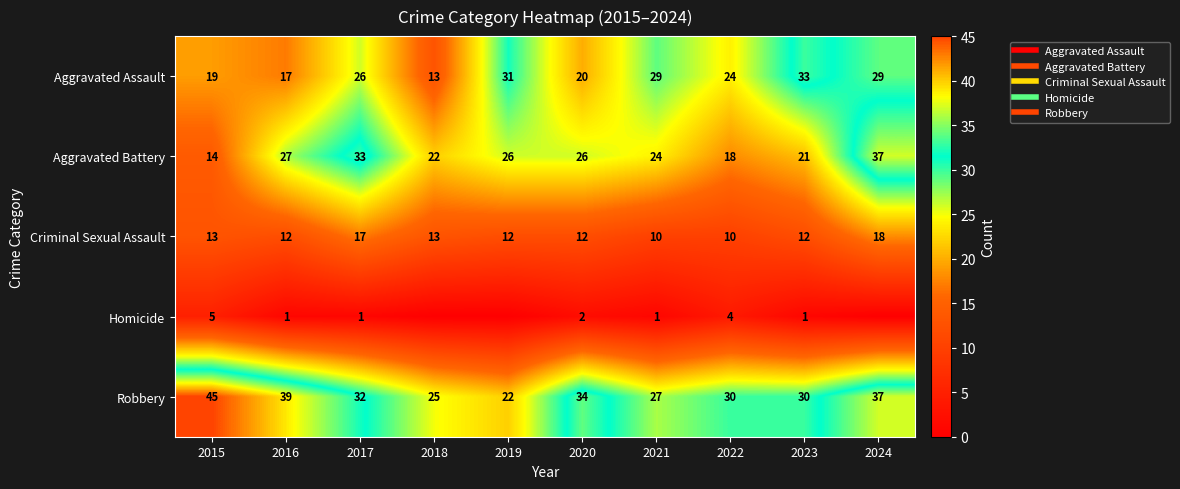

Where is Aggravated Battery nearest to the value 25?

2019